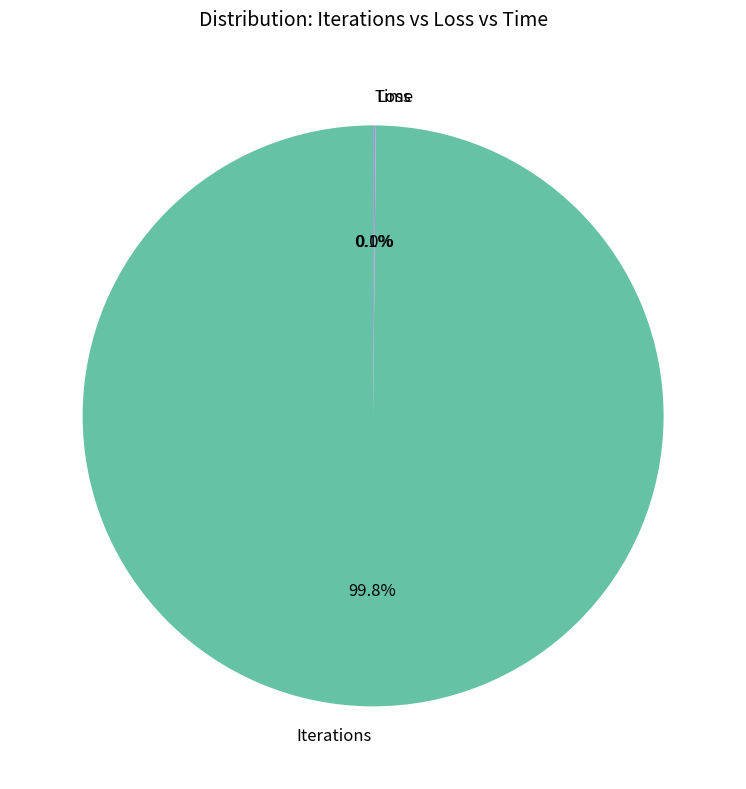

Which category has the biggest portion of the pie?

Iterations